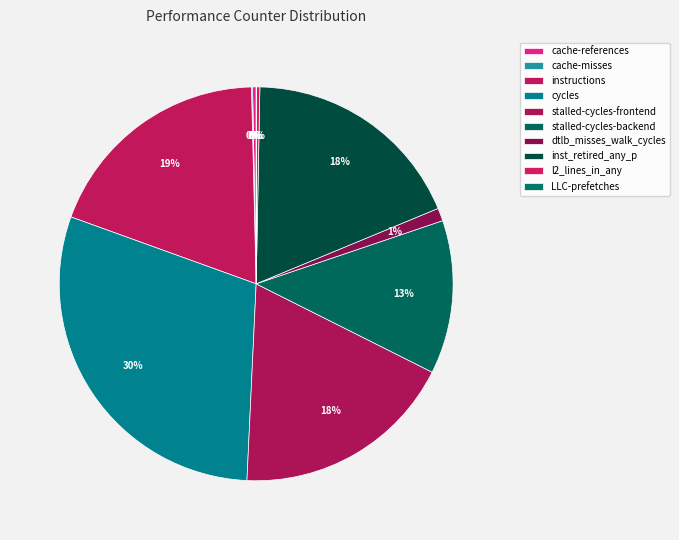

Is there any slice that represents more than half of the pie?

No